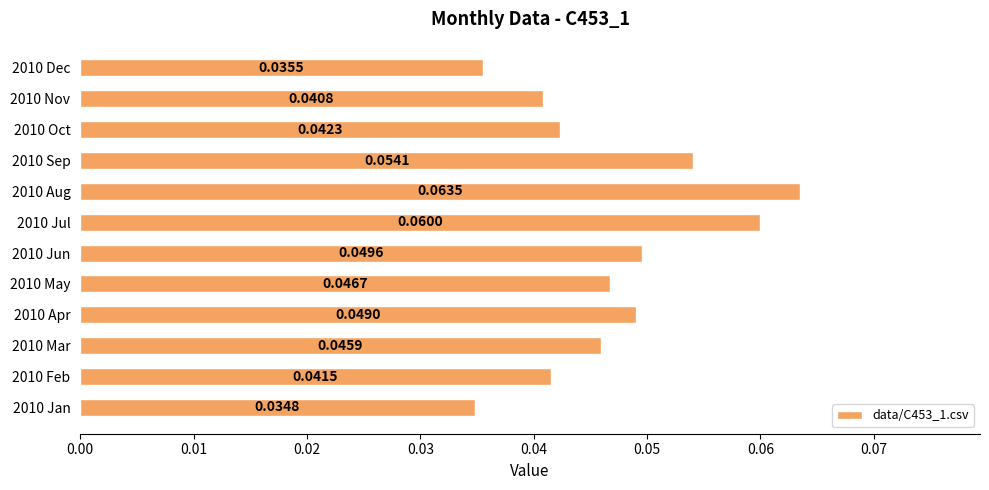

Between 2010 Jan and 2010 Apr, which is larger?

2010 Apr